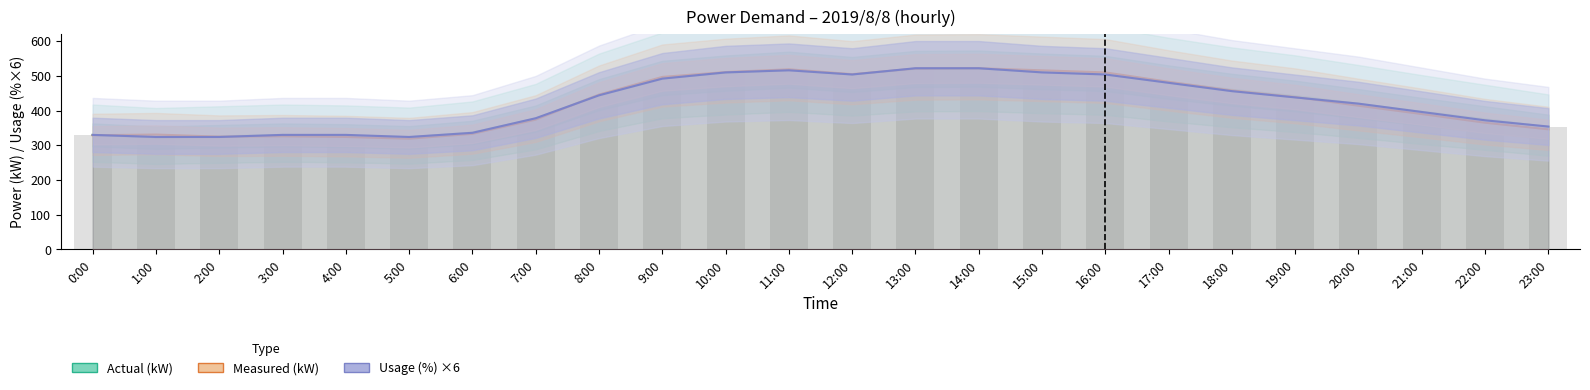

What is the average value of the Usage (%) ×6 series?

422